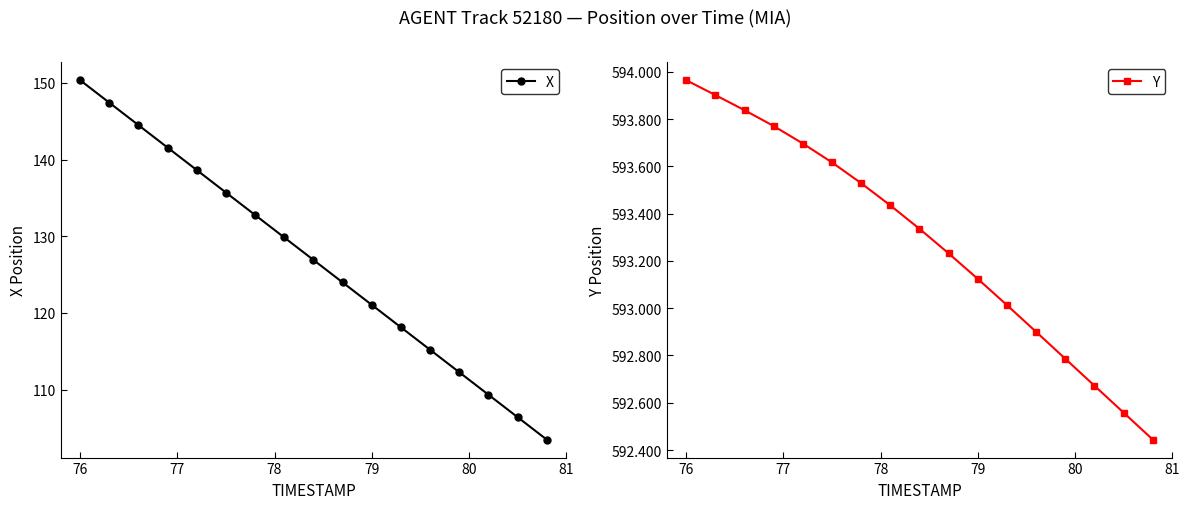

Which category has the highest value in the X series?

76